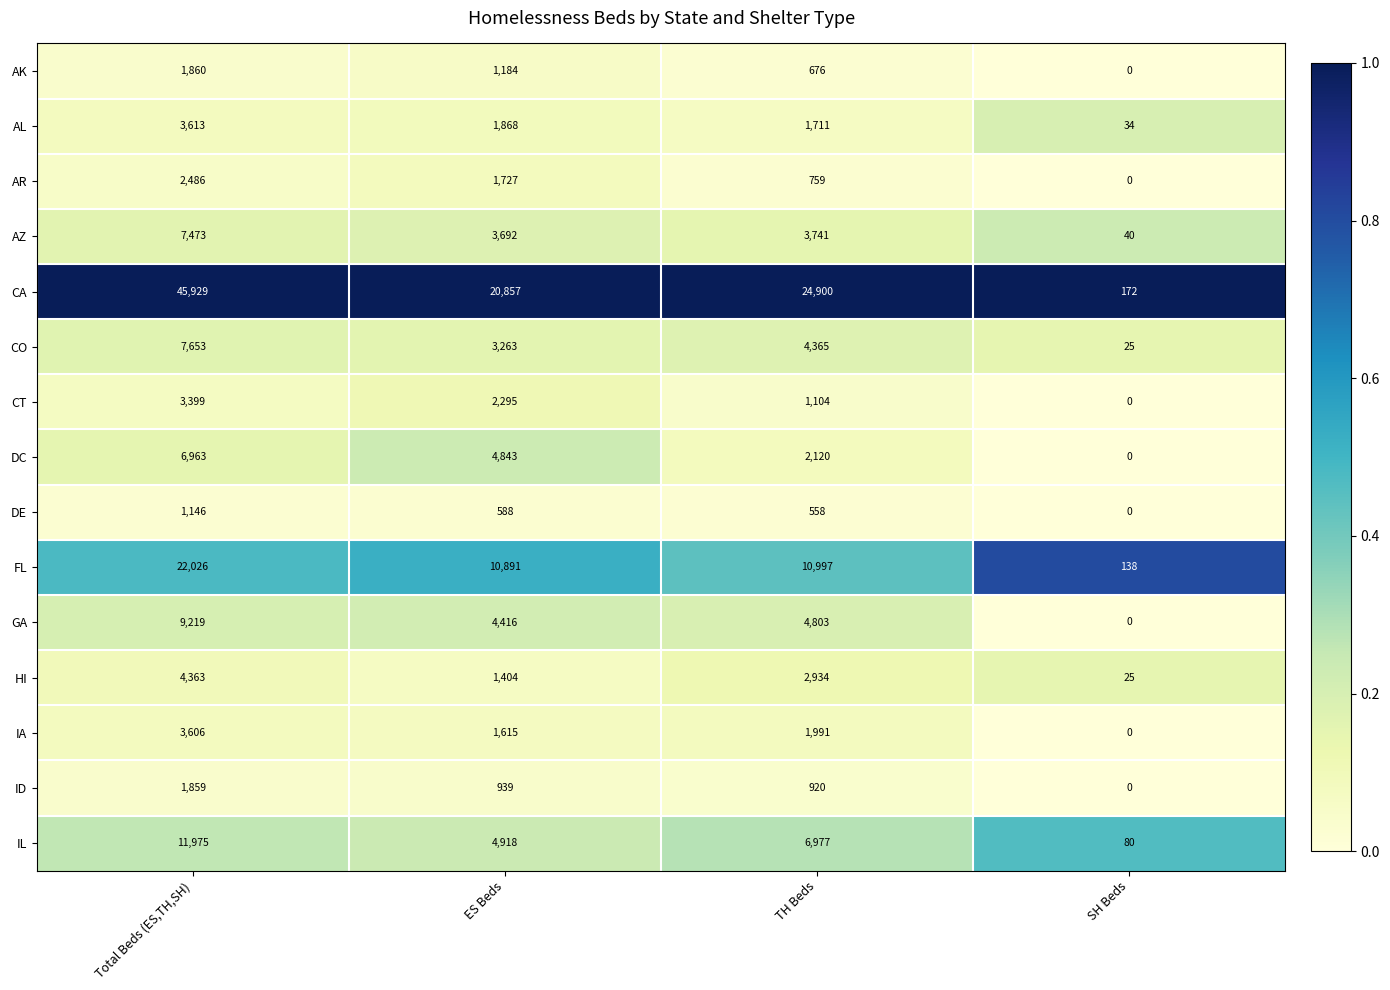

At which category does the chart reach its peak across all series?

Total Beds (ES,TH,SH)